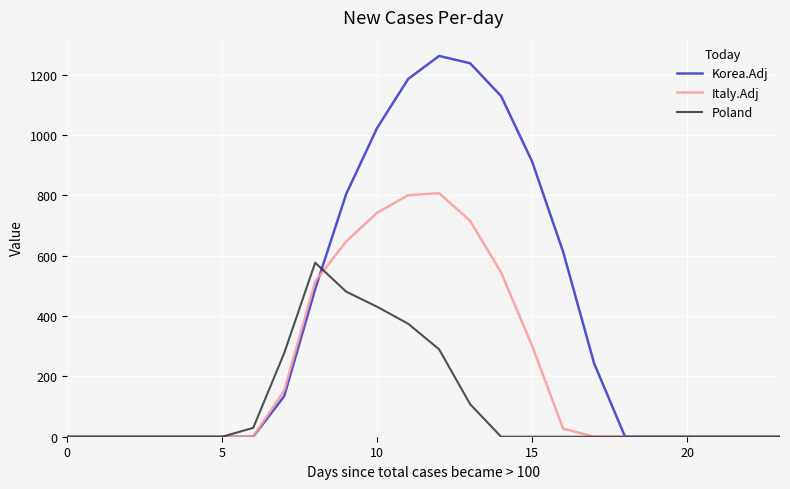

What is the maximum value shown in the chart?

1261.6